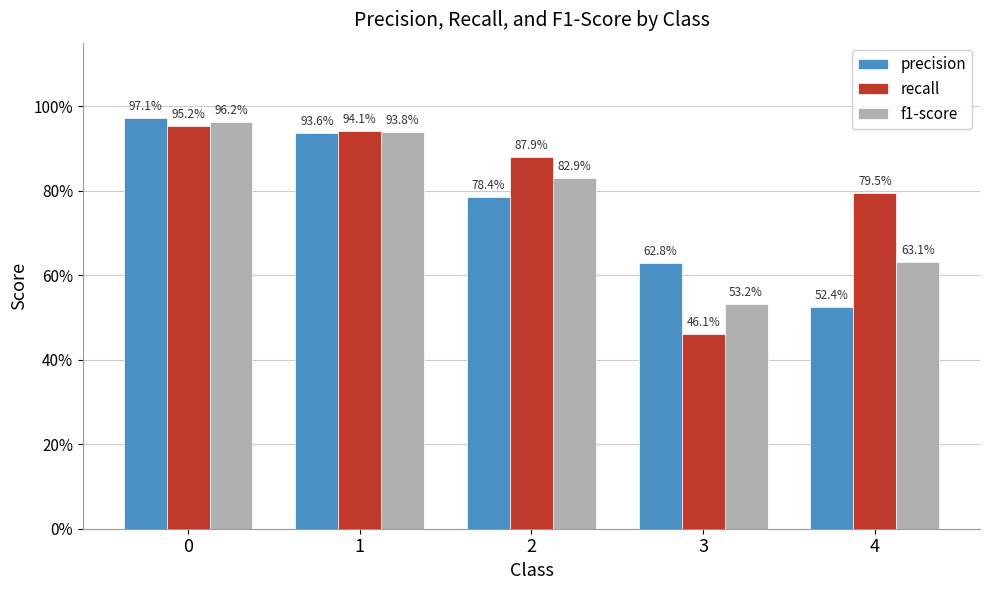

What are all the series names shown in the legend?

precision, recall, f1-score